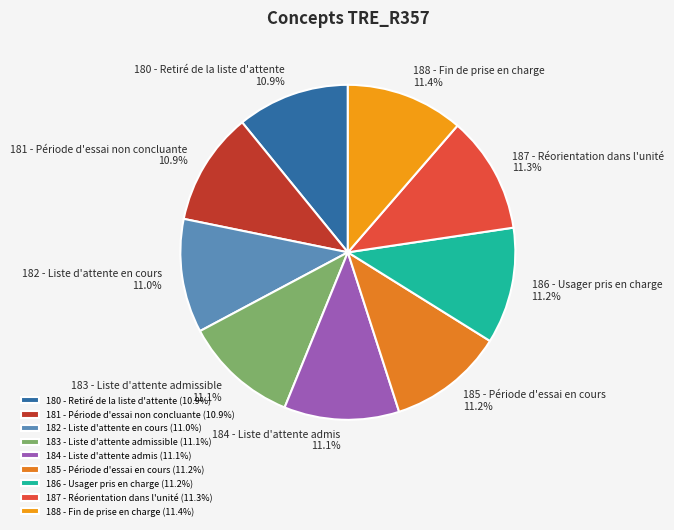

Is it true that 181 - Période d'essai non concluante is 11% of the pie?

True